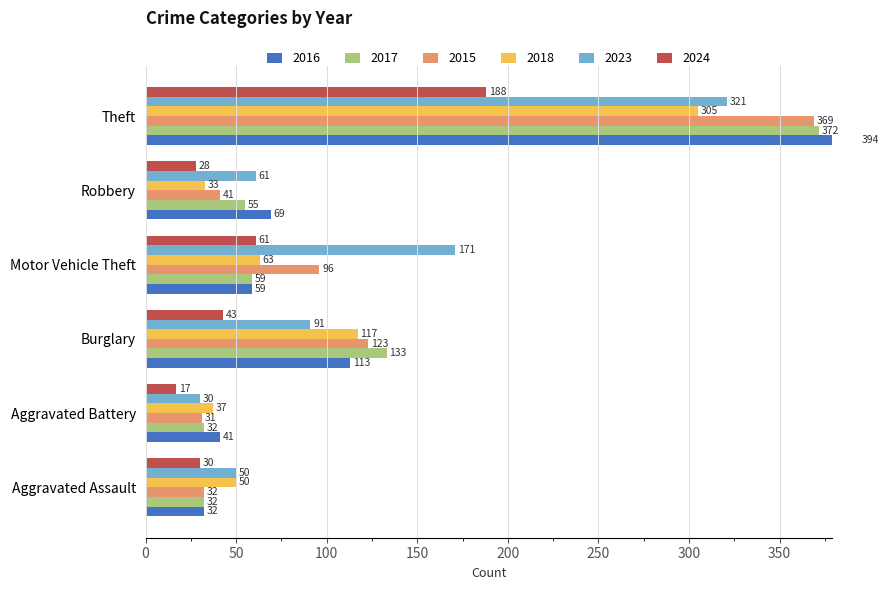

What is the label of the 1st bar from the left?

Aggravated Assault